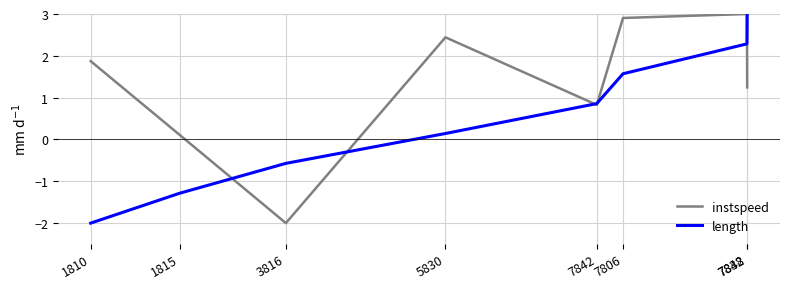

What is the minimum value shown in the chart?

-2.0